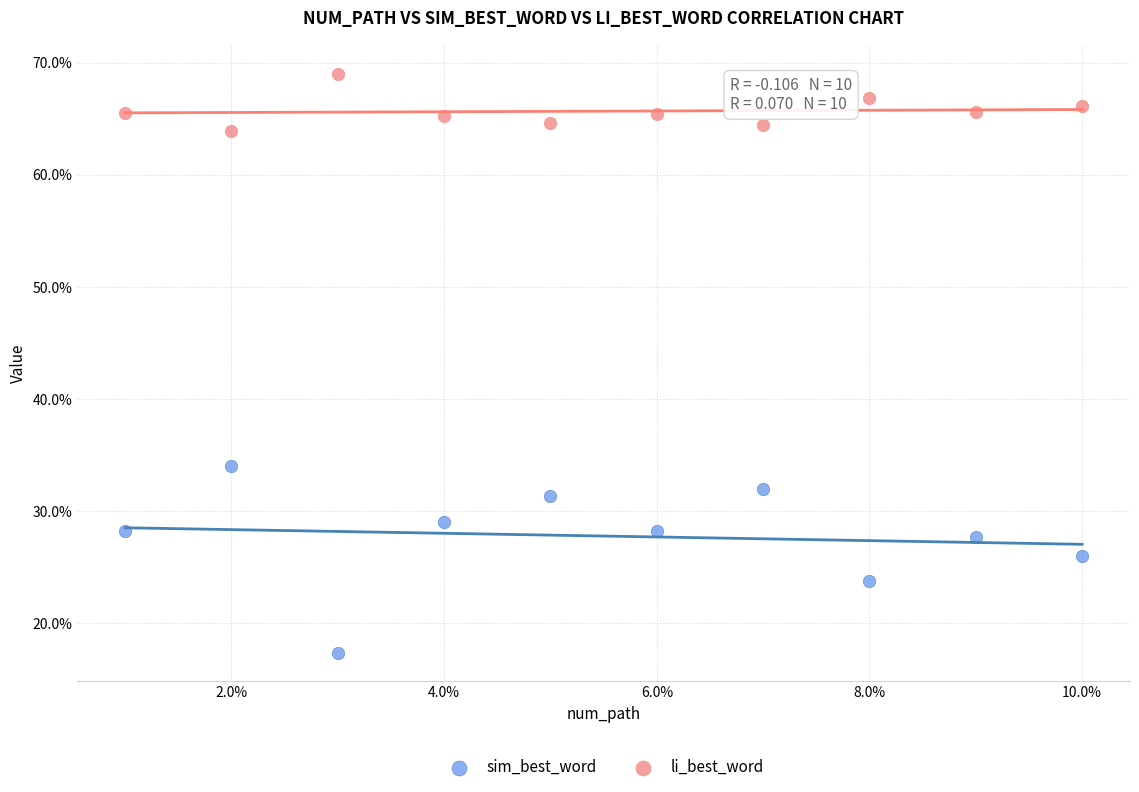

What are all the series names shown in the legend?

sim_best_word, li_best_word